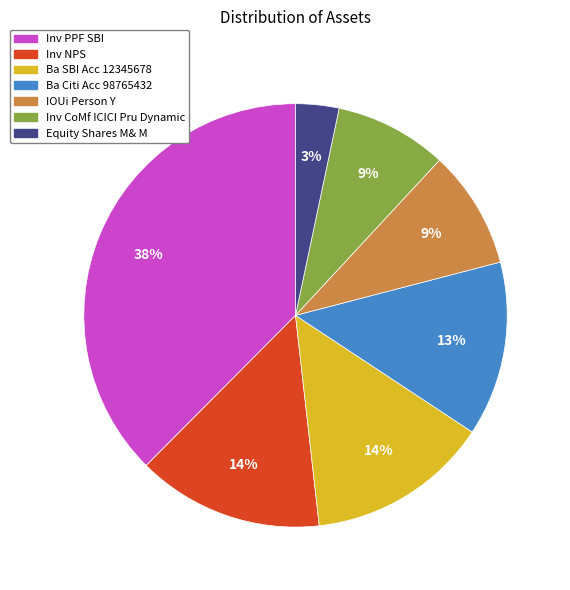

Count the number of slices in the pie.

7